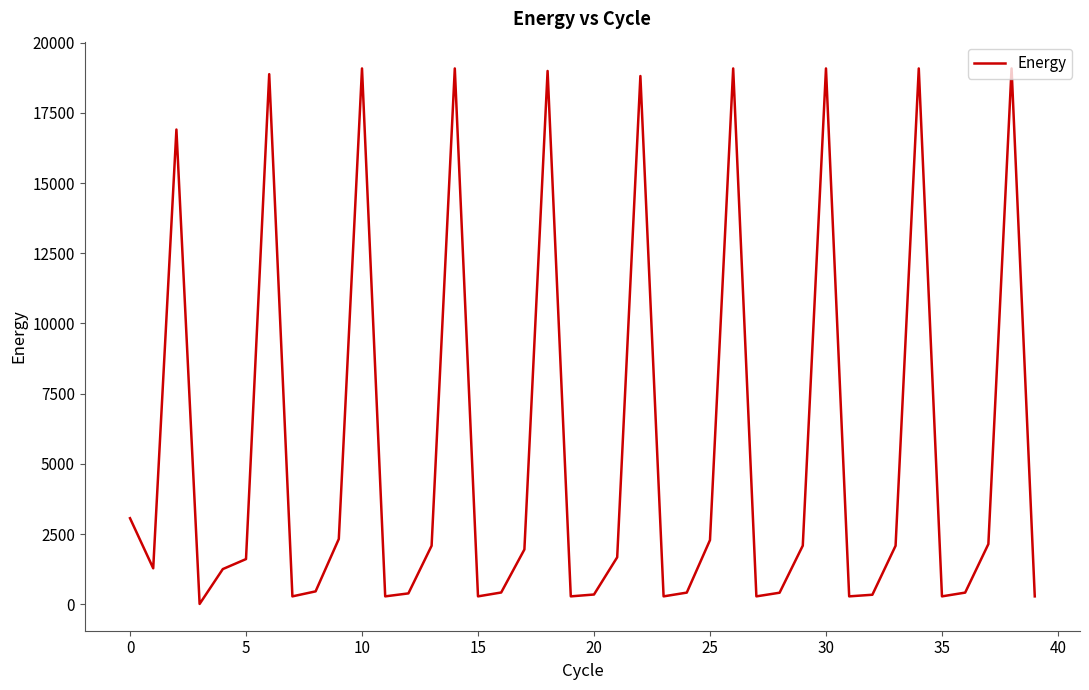

How many values are below 1608?

20